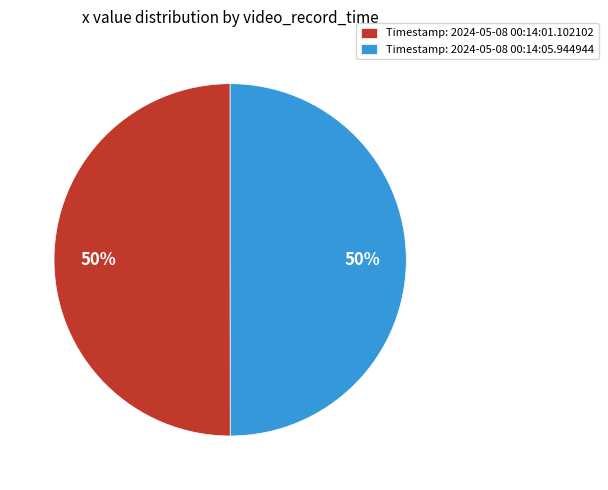

Approximately how many times larger is the value at Timestamp: 2024-05-08 00:14:05.944944 compared to Timestamp: 2024-05-08 00:14:01.102102?

1.0